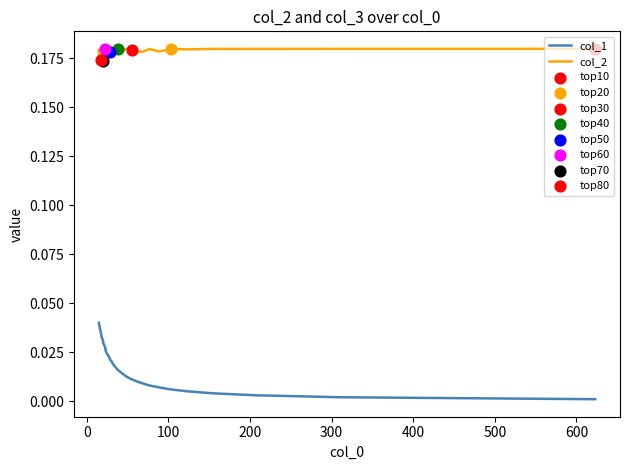

What are all the series names shown in the legend?

col_1, col_2